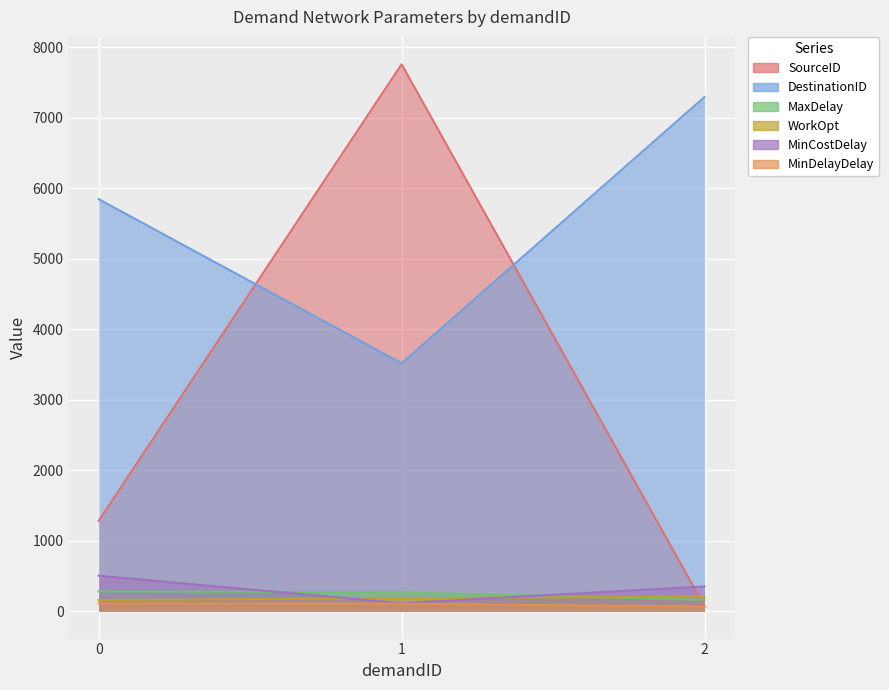

What is the value of the WorkOpt point at the 3rd from the left?

208.0